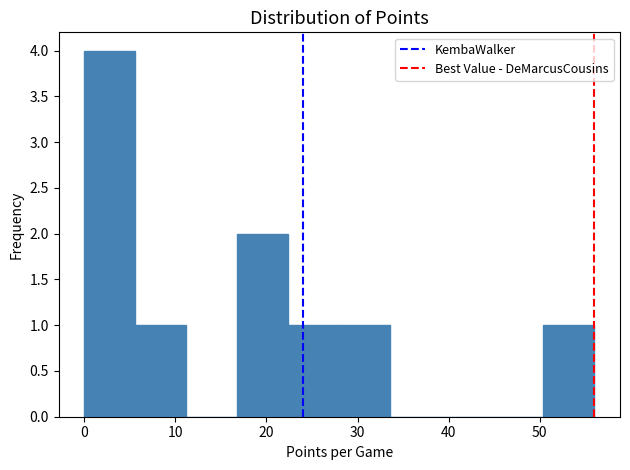

Over which range of the x-axis is the bar tallest?

0.0 to 5.6